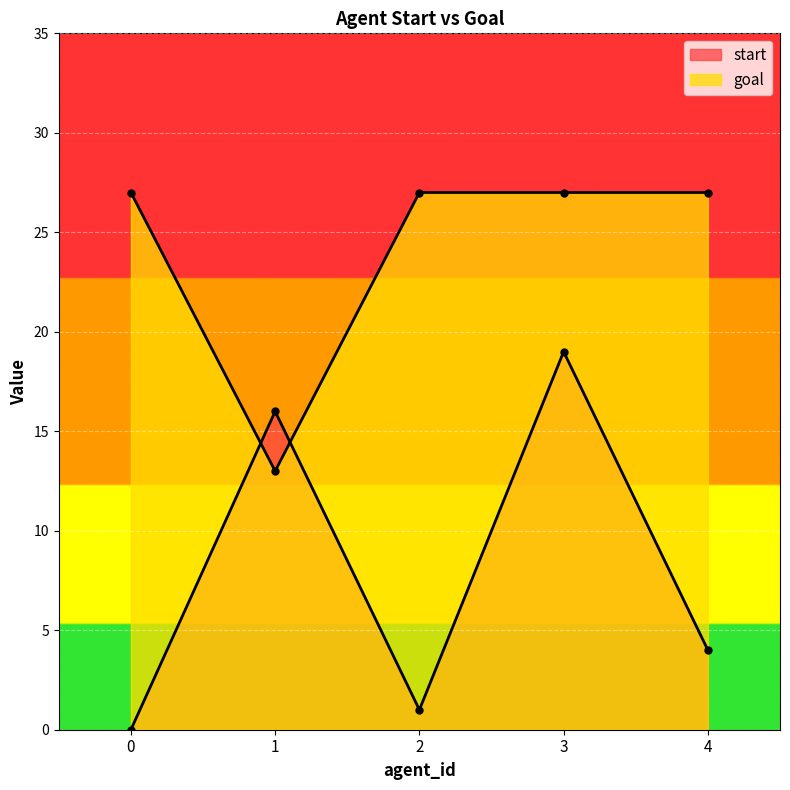

Which series has the widest spread of values?

start